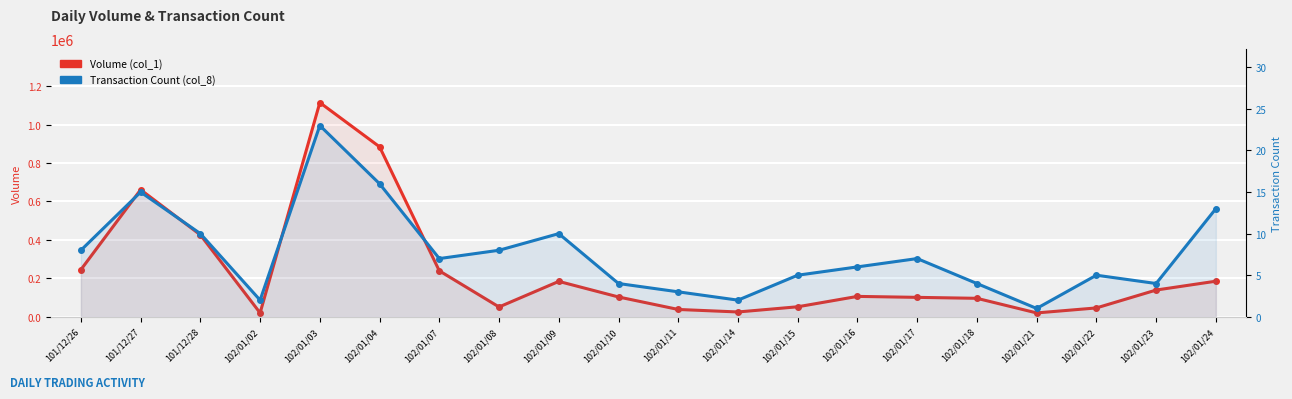

At which category is the sum across all series the highest?

102/01/03